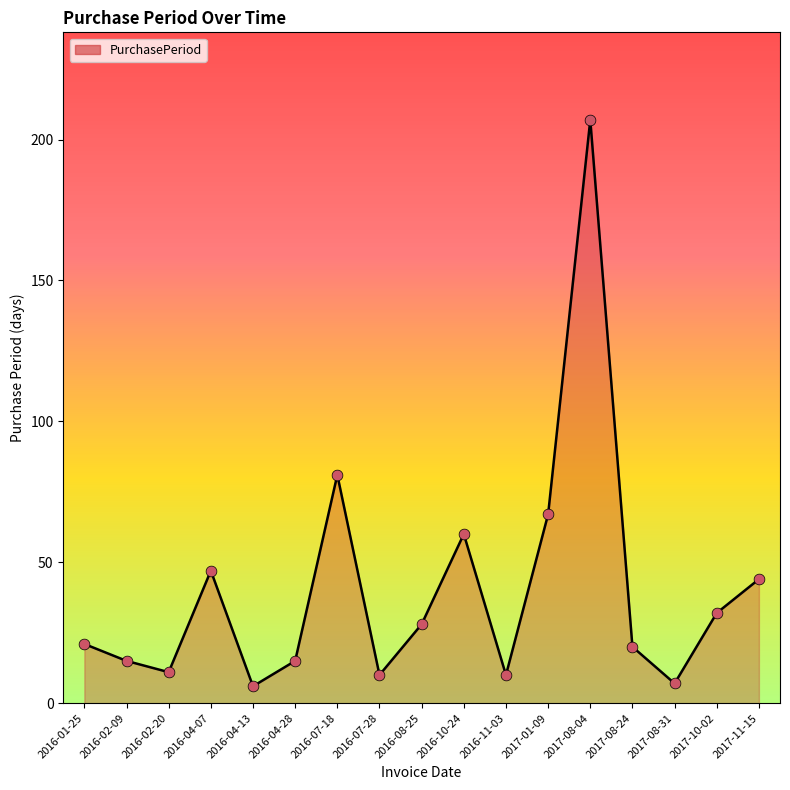

Between 2016-04-13 and 2017-11-15, which is larger?

2017-11-15